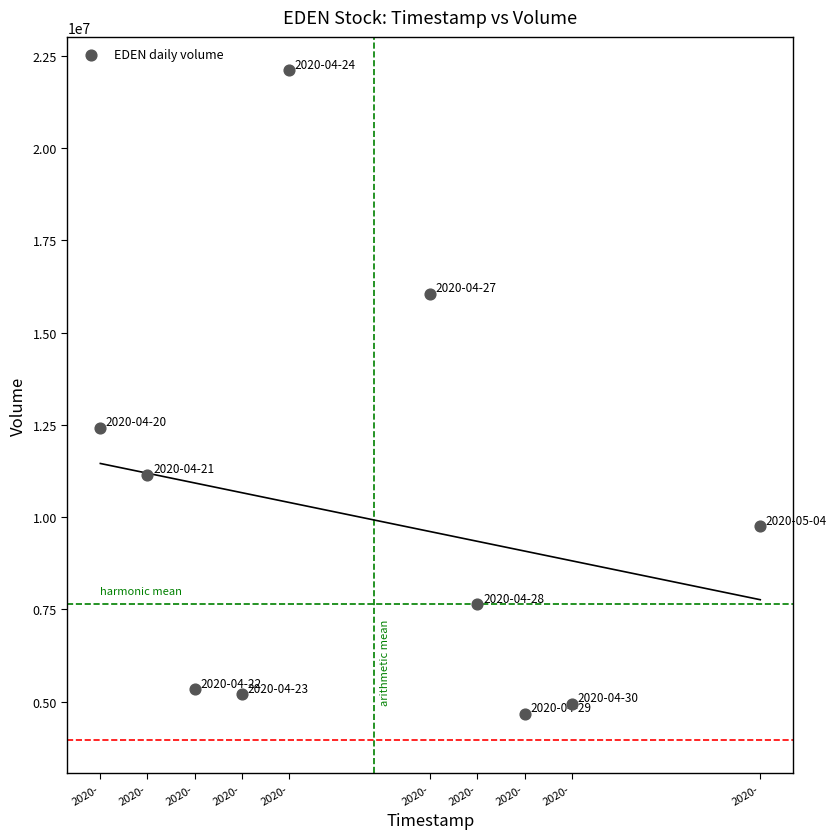

What is the range of Y values (max minus min)?

17431400